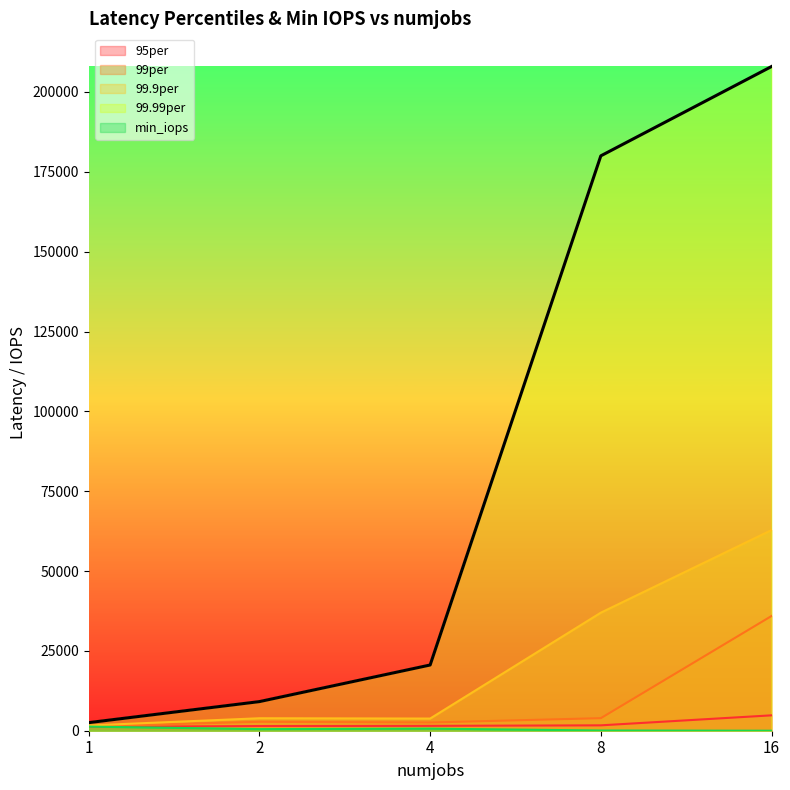

Where is 99.99per nearest to the value 105252?

8